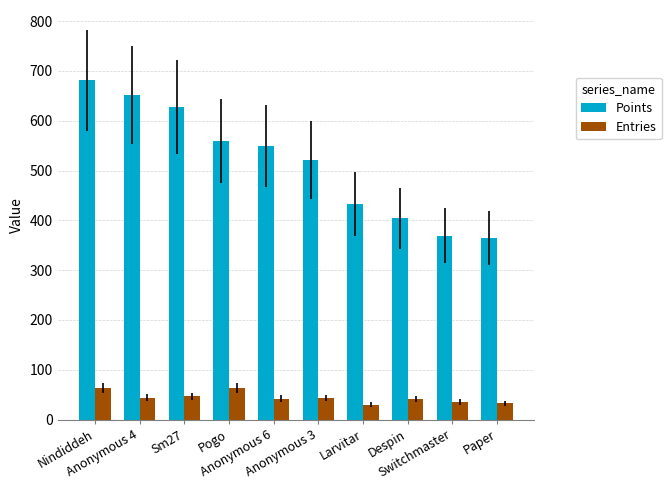

Is the value of Points at Despin greater than the value of Entries at Anonymous 3?

Yes